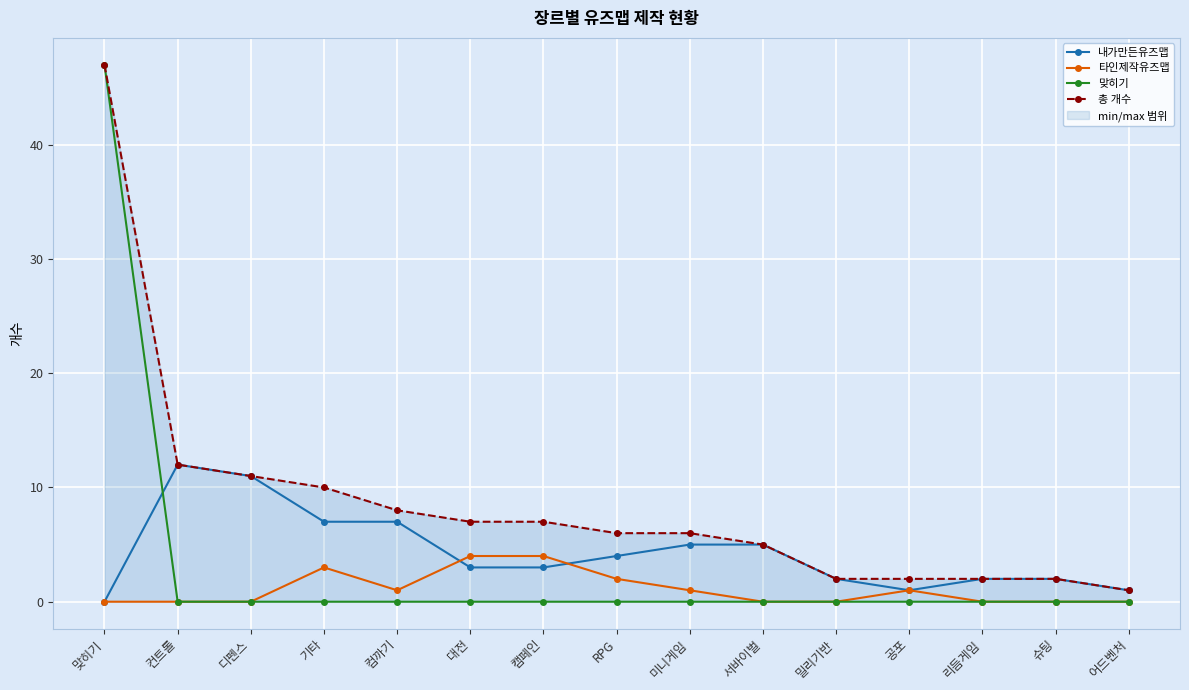

What is the difference between the second highest and minimum values in the 타인제작유즈맵 series?

4